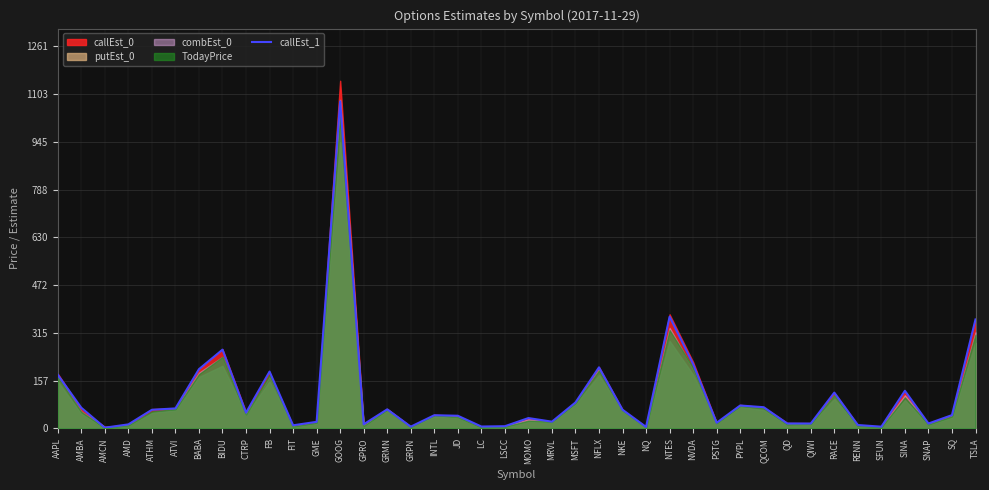

How many interior local peaks (higher than both neighbors) does the data have?

11